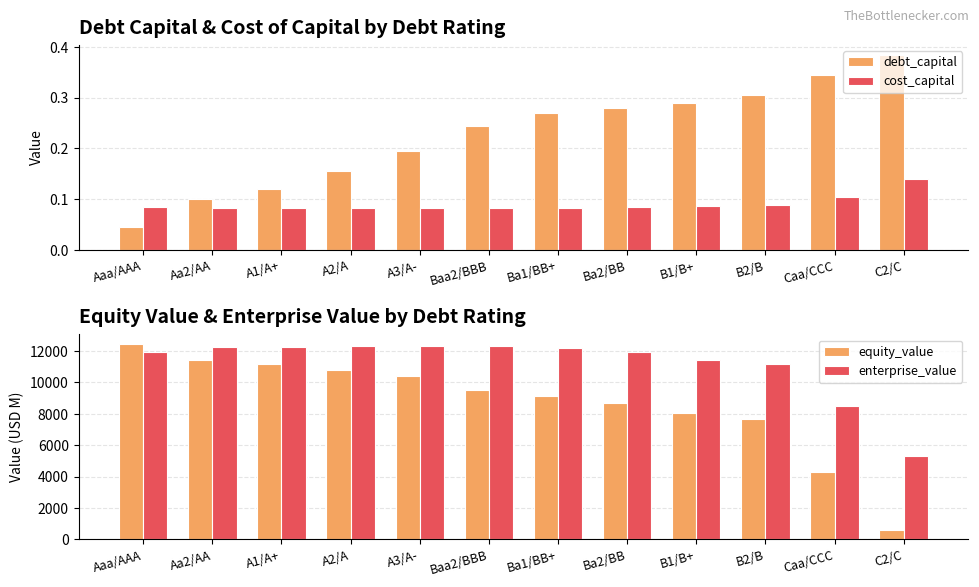

Are the bars horizontal?

No